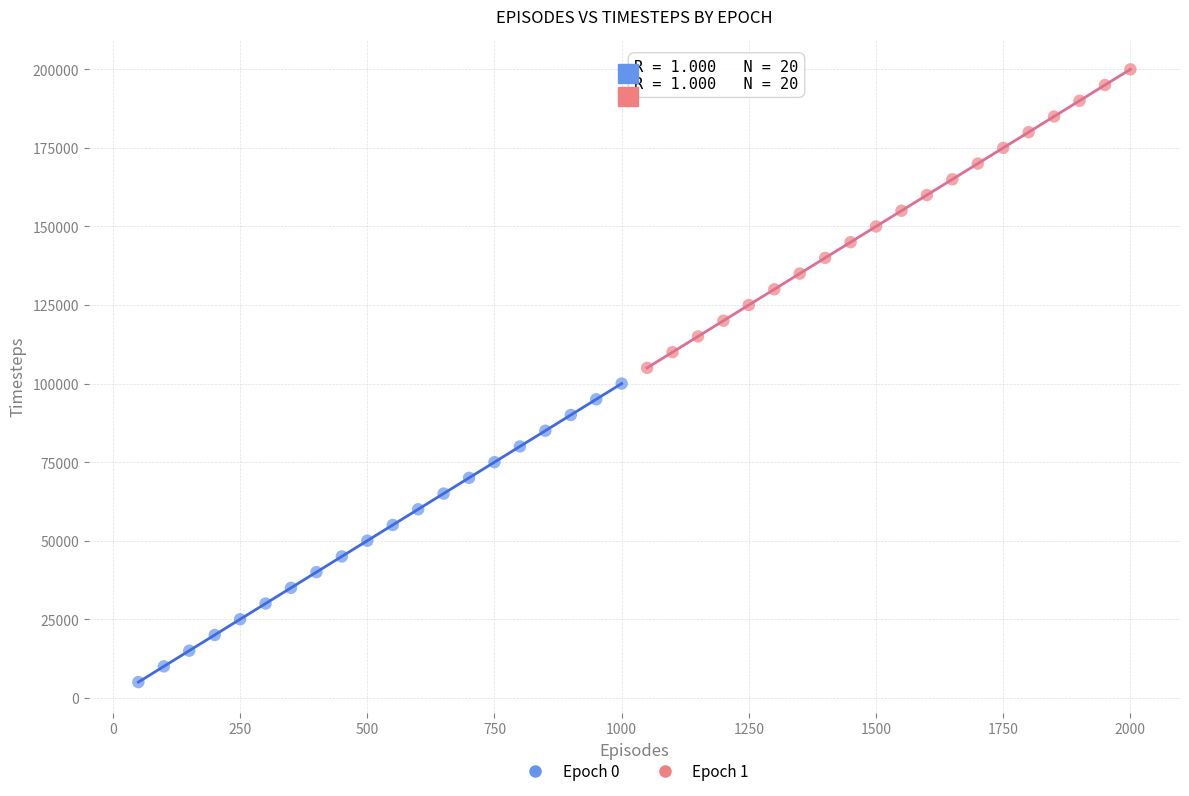

What are all the series names shown in the legend?

Epoch 0, Epoch 1